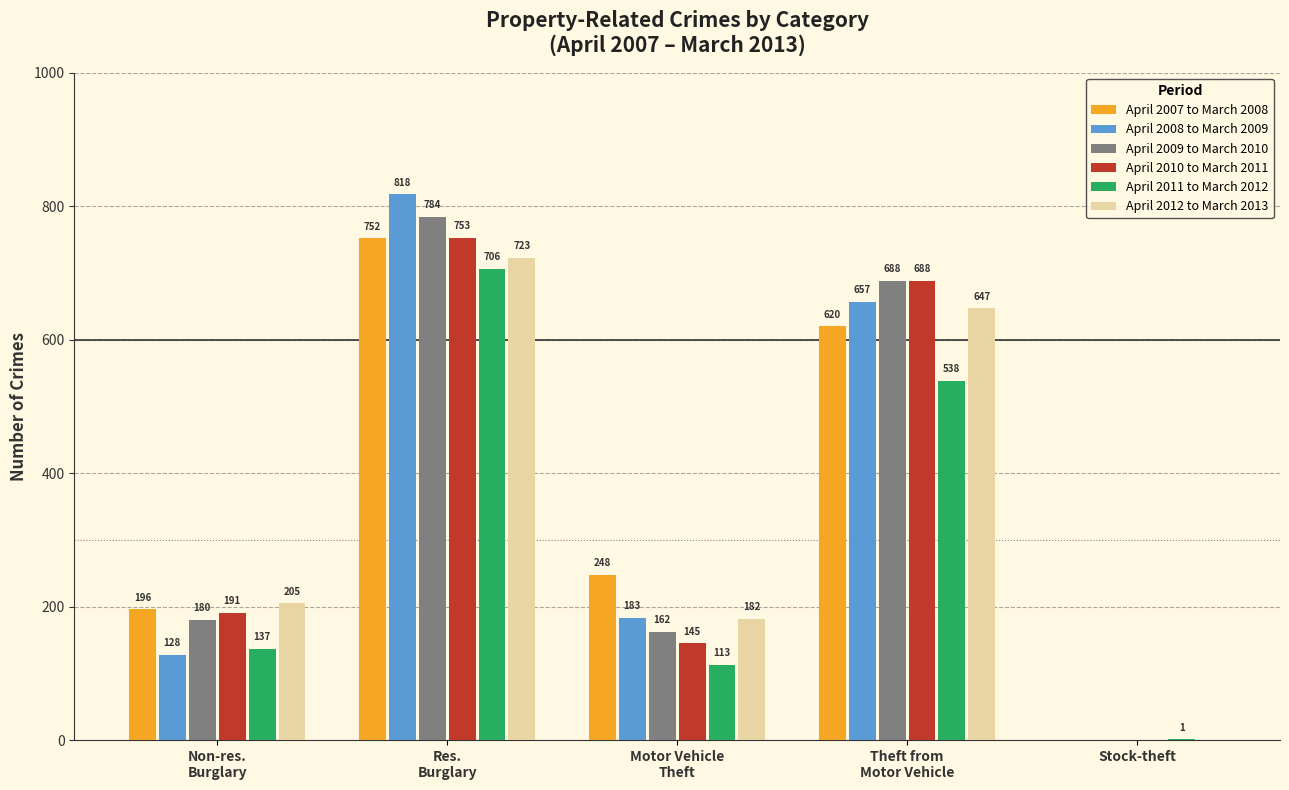

What is the sum of all April 2011 to March 2012 values?

1495